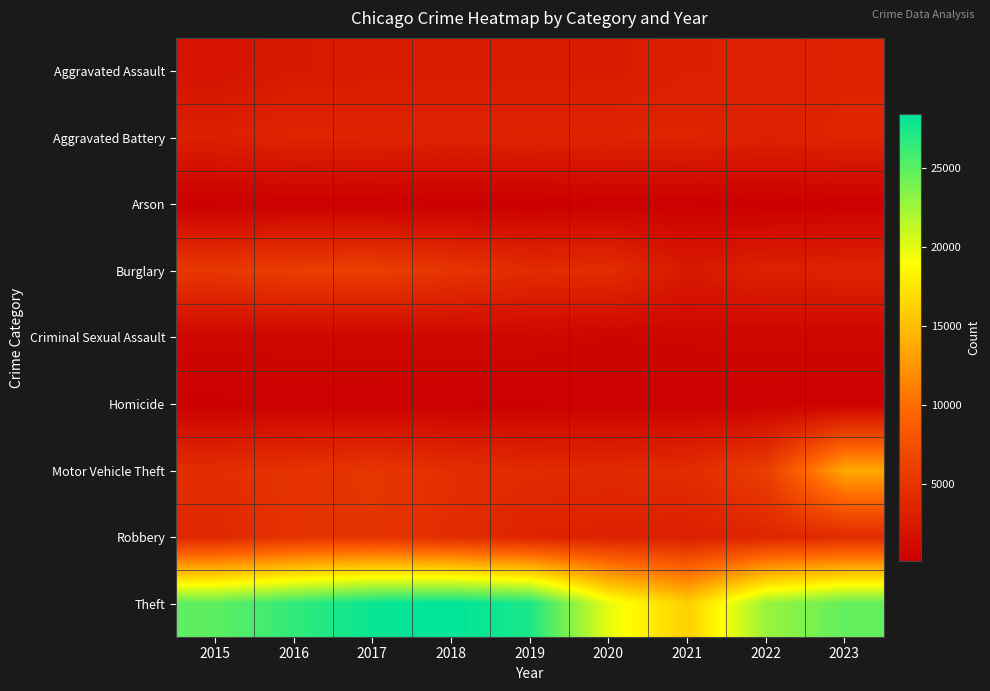

What is the minimum value shown in the chart?

155